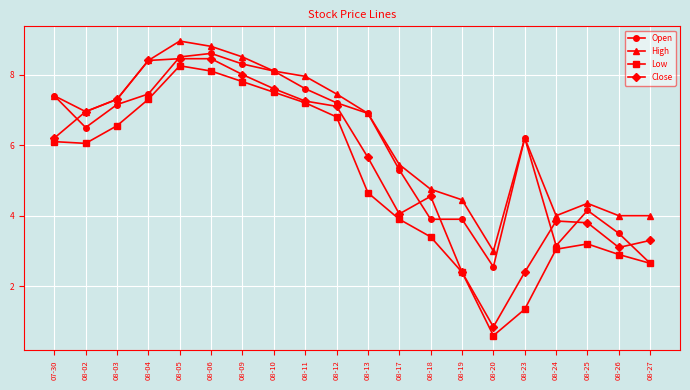

The Low series shows 2.9 at 08-26. True or false?

True